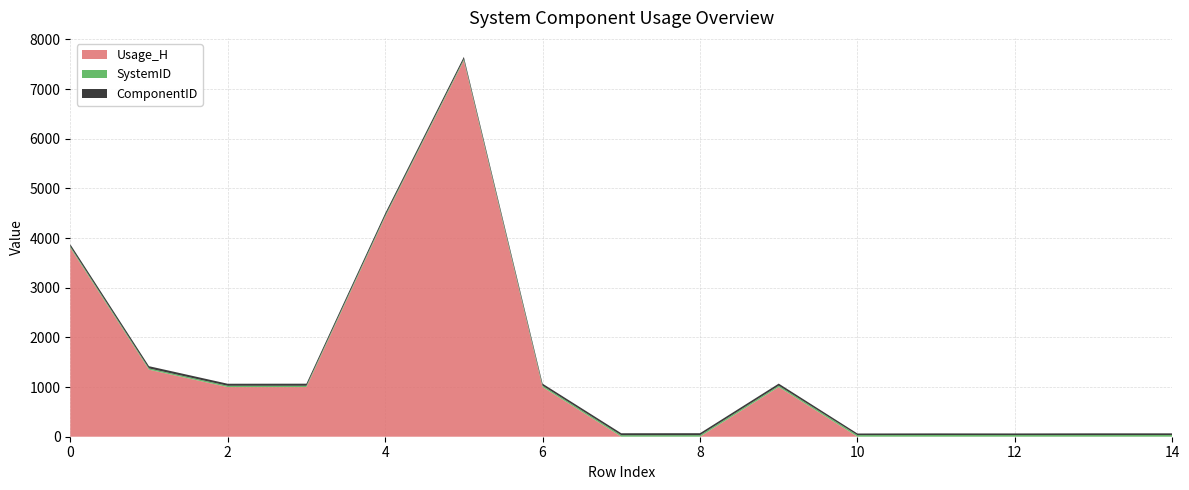

Reading right to left, extract all data points from this chart.

SystemID: 14=33.0	13=32.0	12=32.0	11=33.0	10=31.0	9=28.0	8=30.0	7=29.0	6=28.0	5=27.0	4=27.0	3=26.0	2=26.0	1=25.0	0=25.0
ComponentID: 14=34.0	13=35.0	12=33.0	11=33.0	10=33.0	9=42.0	8=40.0	7=40.0	6=41.0	5=45.0	4=46.0	3=42.0	2=41.0	1=45.0	0=46.0
Usage_H: 14=1.0	13=1.0	12=1.0	11=1.0	10=1.0	9=1000.0	8=1.0	7=1.0	6=1000.0	5=7576.9	4=4423.5	3=1000.0	2=1000.0	1=1350.4	0=3806.2